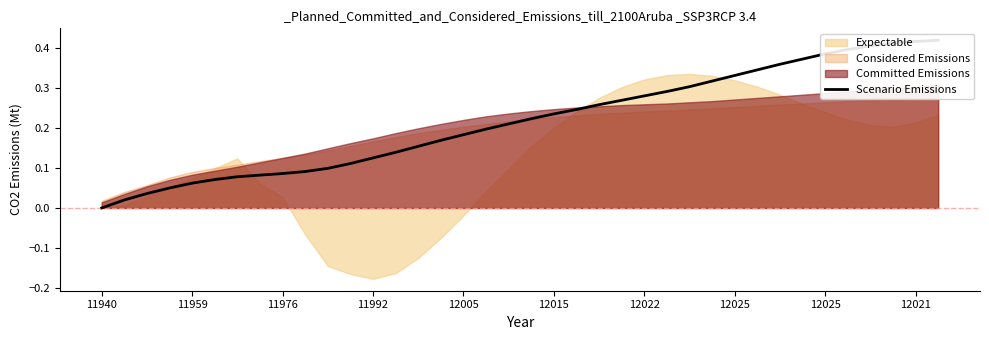

True or false: the data shows 0.0 at 11940.

True